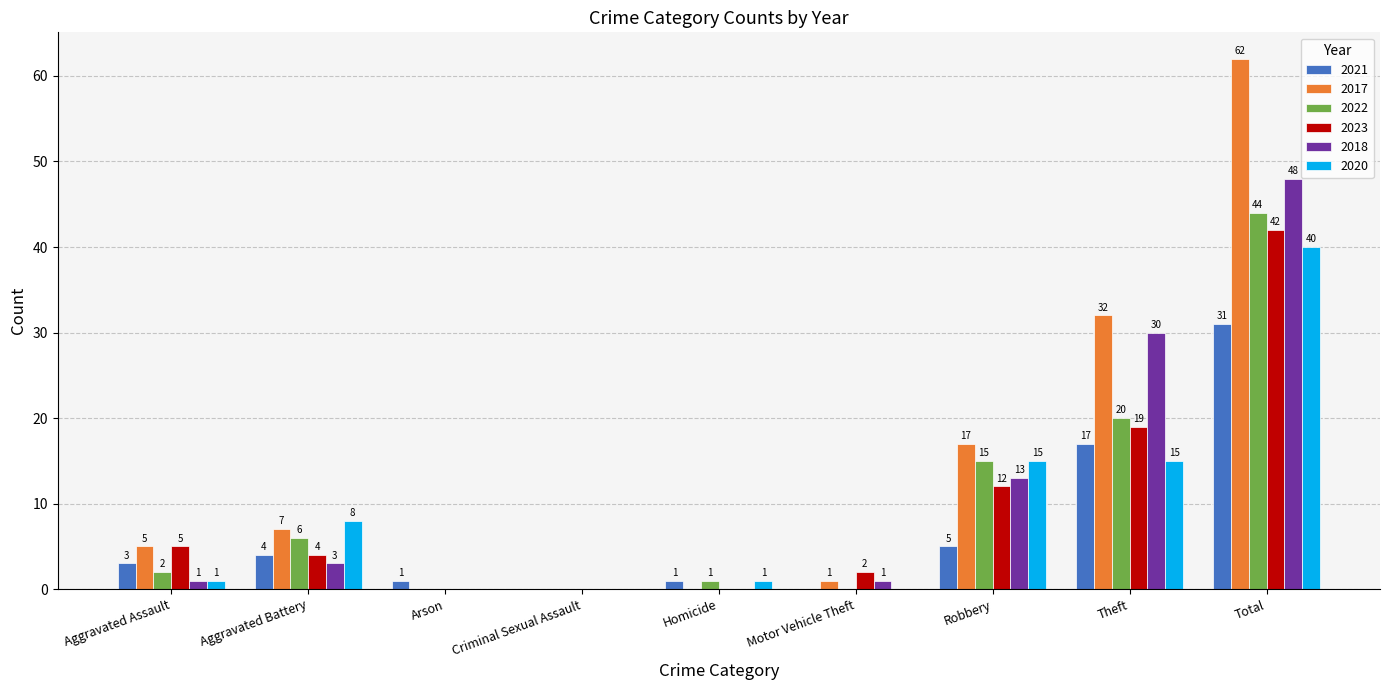

What is the total value across all series at Total?

267